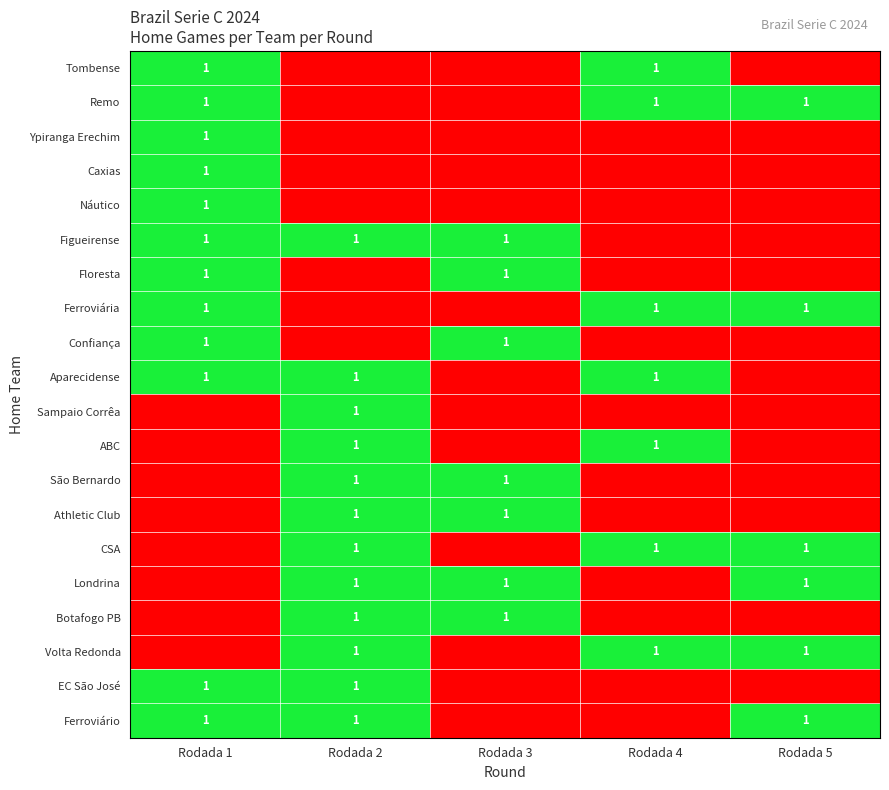

Is it true that EC São José equals 0 at Rodada 2?

False